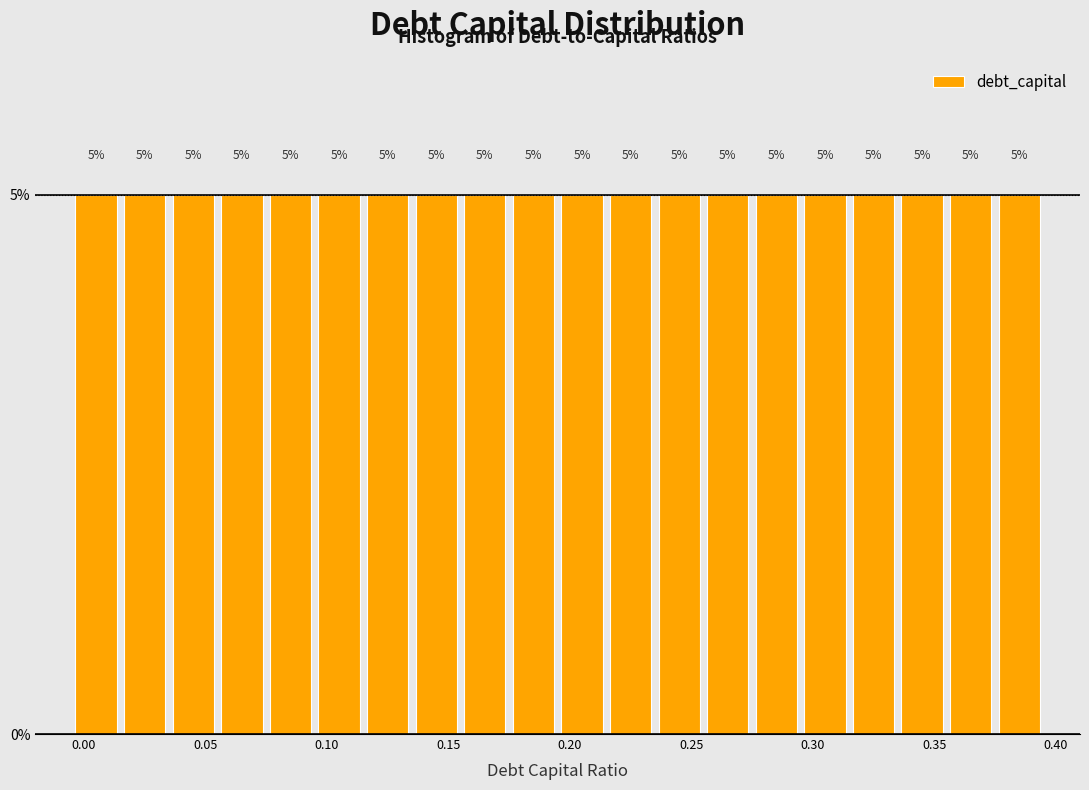

Reading left to right, transcribe this chart: for each bar, give the range it covers on the x-axis and its height.

-0.005 to 0.015: 5
0.015 to 0.035: 5
0.035 to 0.055: 5
0.055 to 0.075: 5
0.075 to 0.095: 5
0.095 to 0.115: 5
0.115 to 0.135: 5
0.135 to 0.155: 5
0.155 to 0.175: 5
0.175 to 0.195: 5
0.195 to 0.215: 5
0.215 to 0.235: 5
0.235 to 0.255: 5
0.255 to 0.275: 5
0.275 to 0.295: 5
0.295 to 0.315: 5
0.315 to 0.335: 5
0.335 to 0.355: 5
0.355 to 0.375: 5
0.375 to 0.395: 5